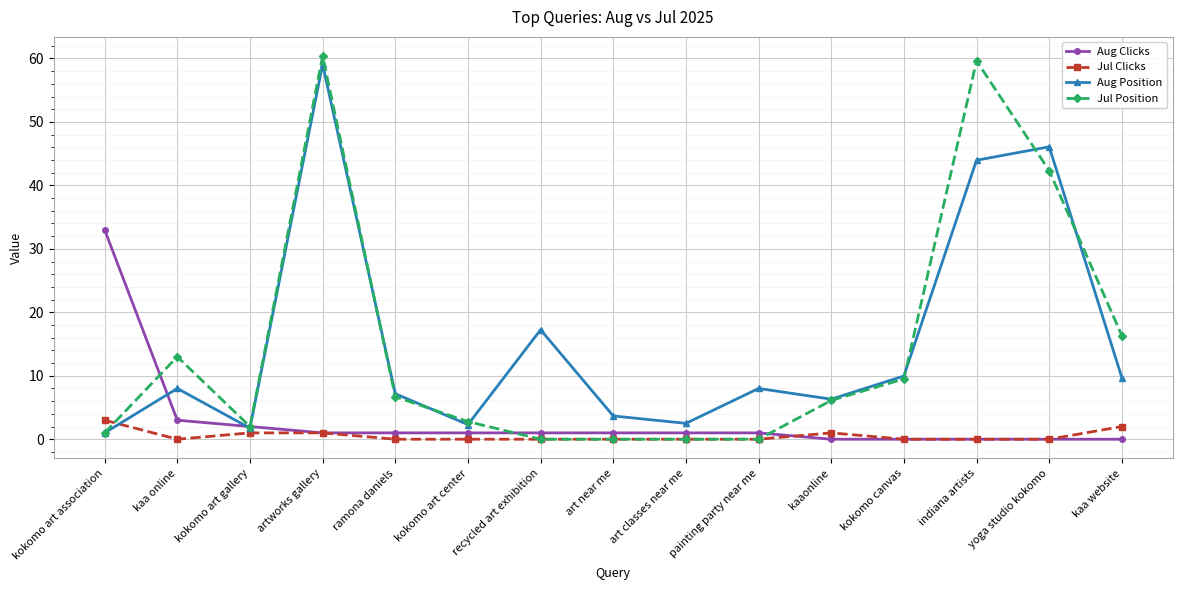

At which label does Jul Position reach its peak?

artworks gallery